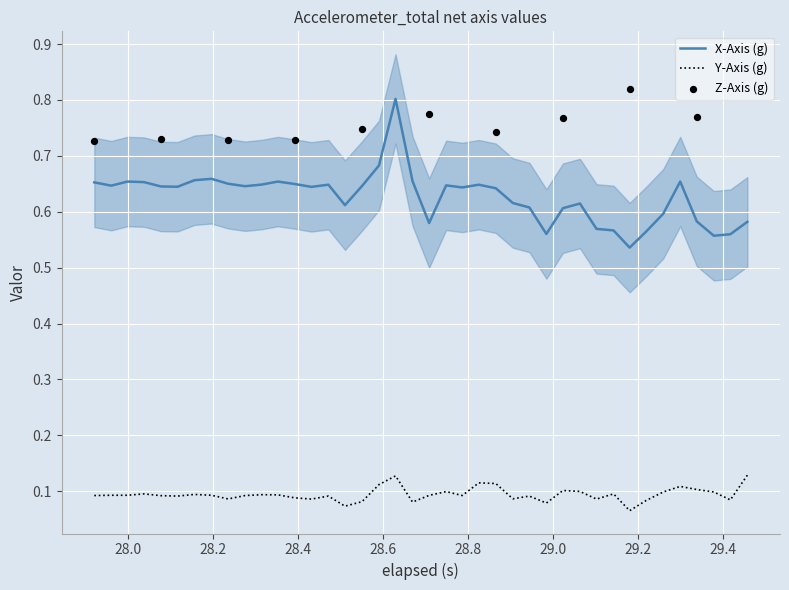

True or false: X-Axis (g) and Y-Axis (g) intersect in this chart.

False